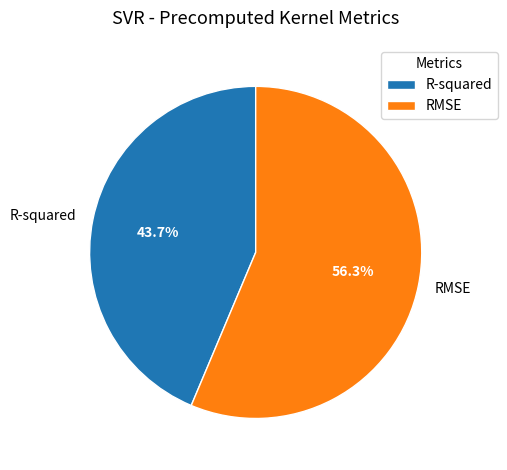

What is the total percentage of RMSE and R-squared?

100.0%